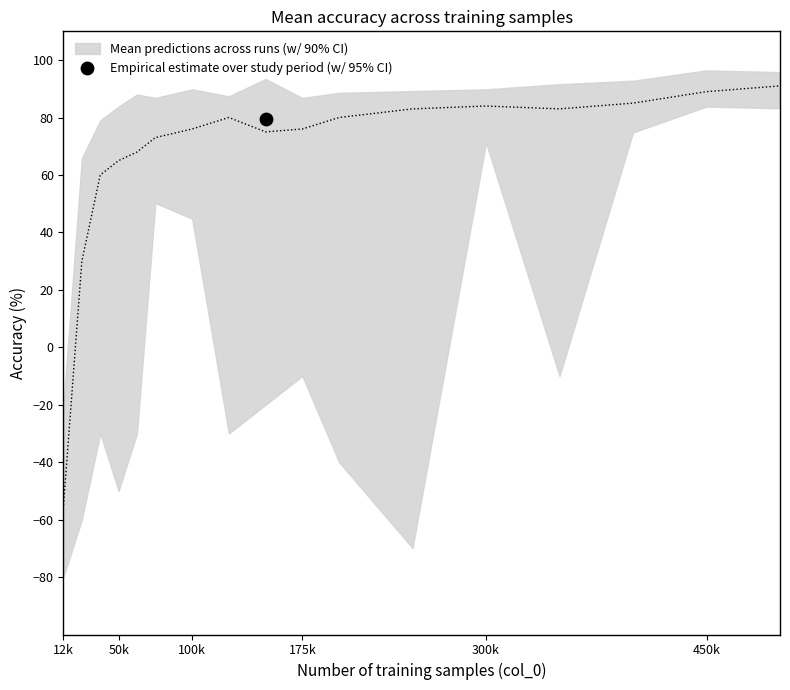

Which series contains the lowest Y value?

lower